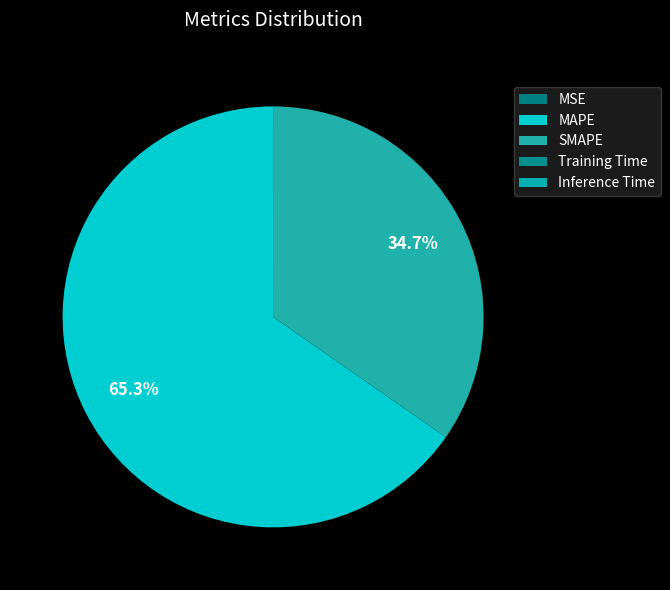

Between Training Time and MSE, which is larger?

Training Time